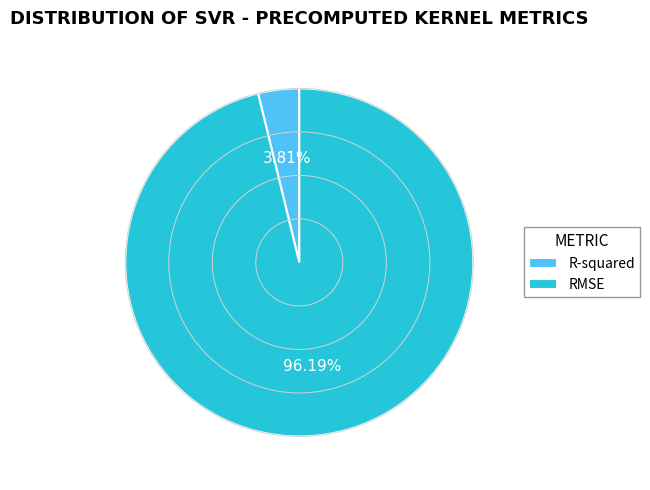

The R-squared slice represents 4% of the pie. True or false?

True